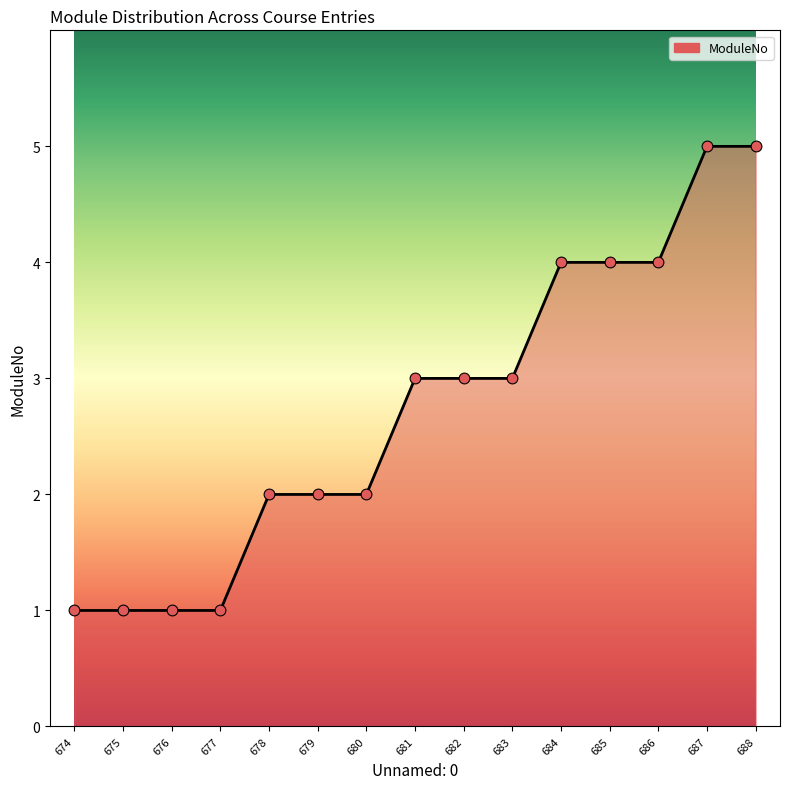

Which has a higher value, 679 or 674?

679